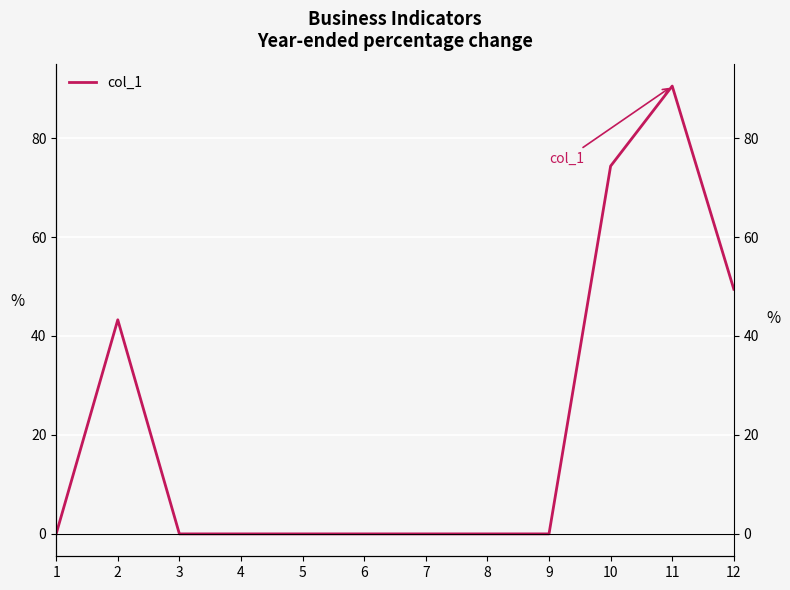

Is it true that the value at 9 is 50.0?

False